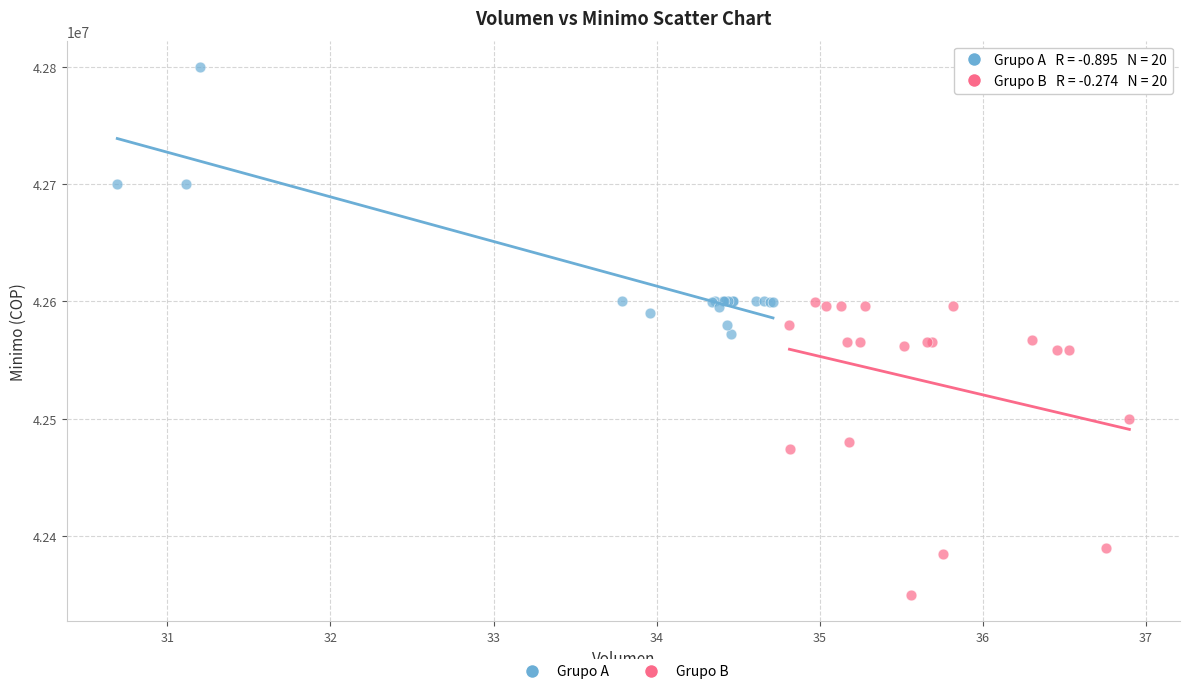

What are all the series names shown in the legend?

Grupo A, Grupo B